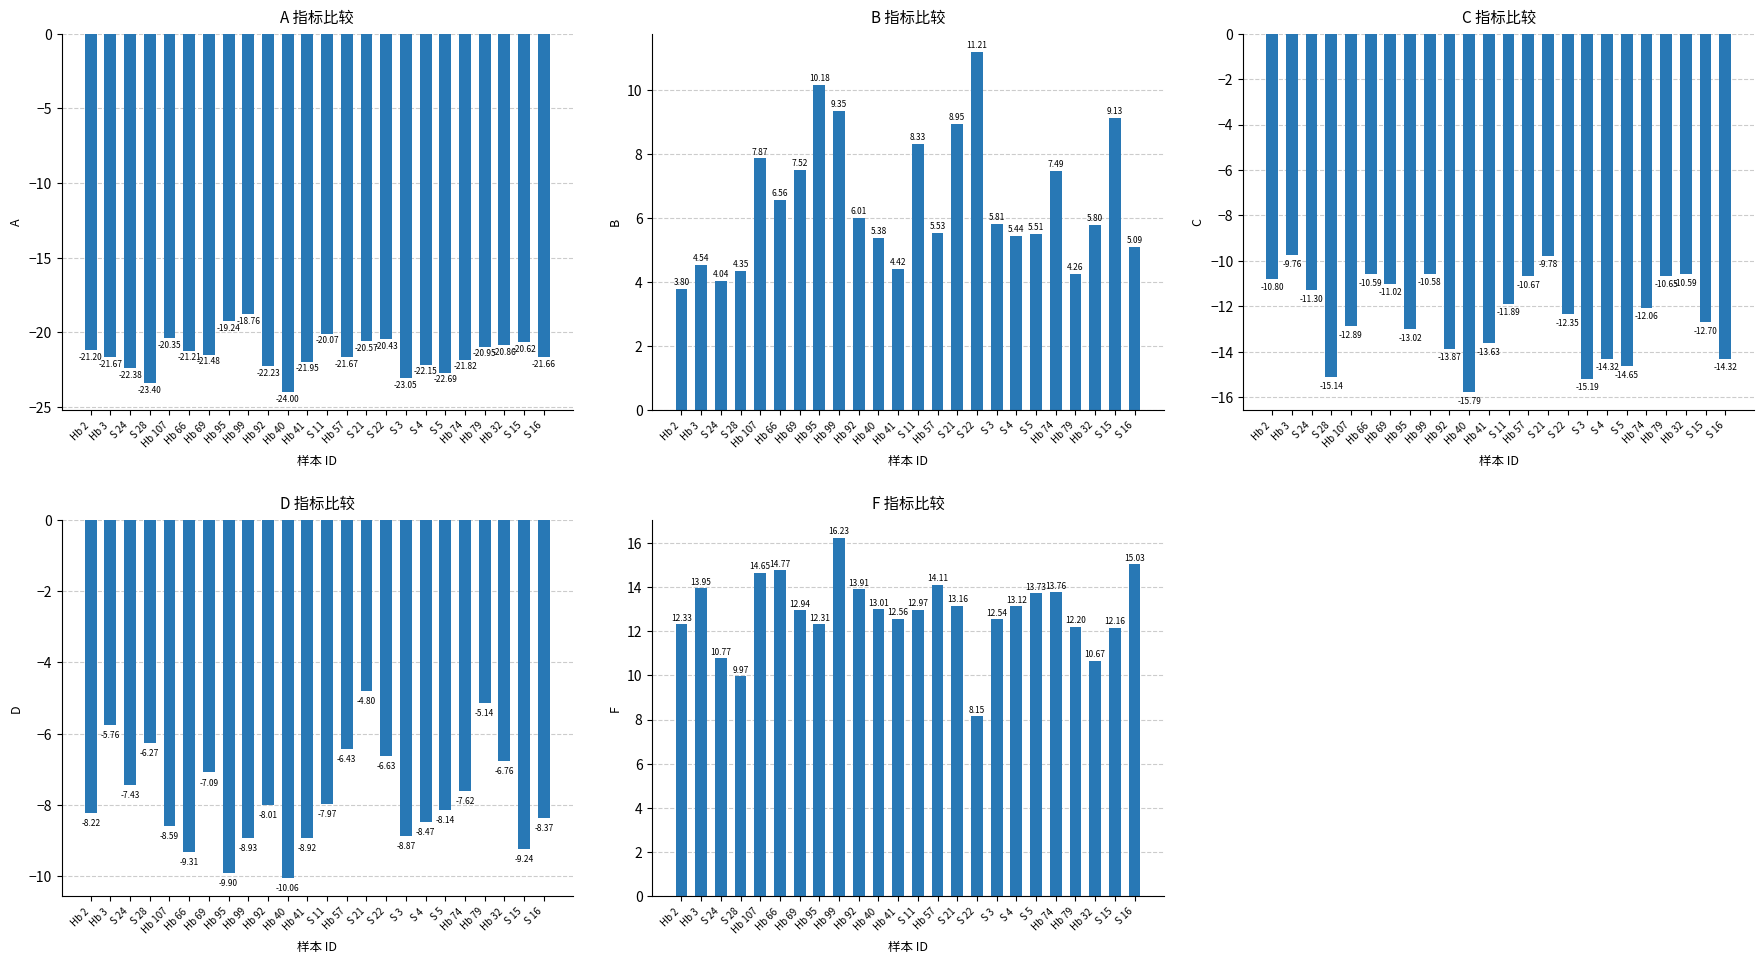

What is the greatest value displayed?

16.2